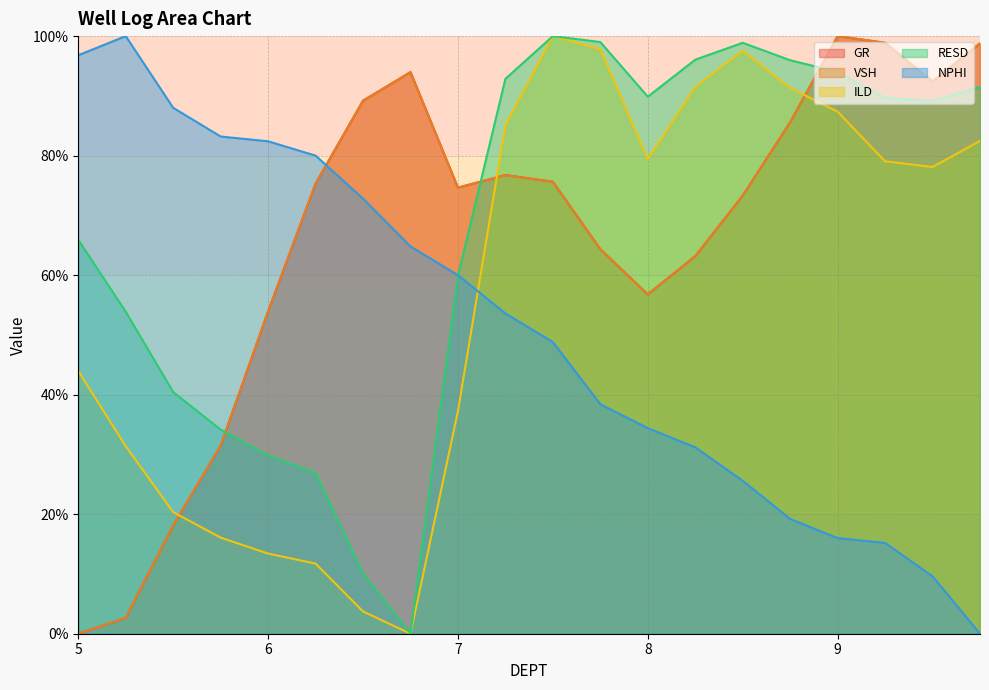

Which series has the largest total across all categories?

RESD